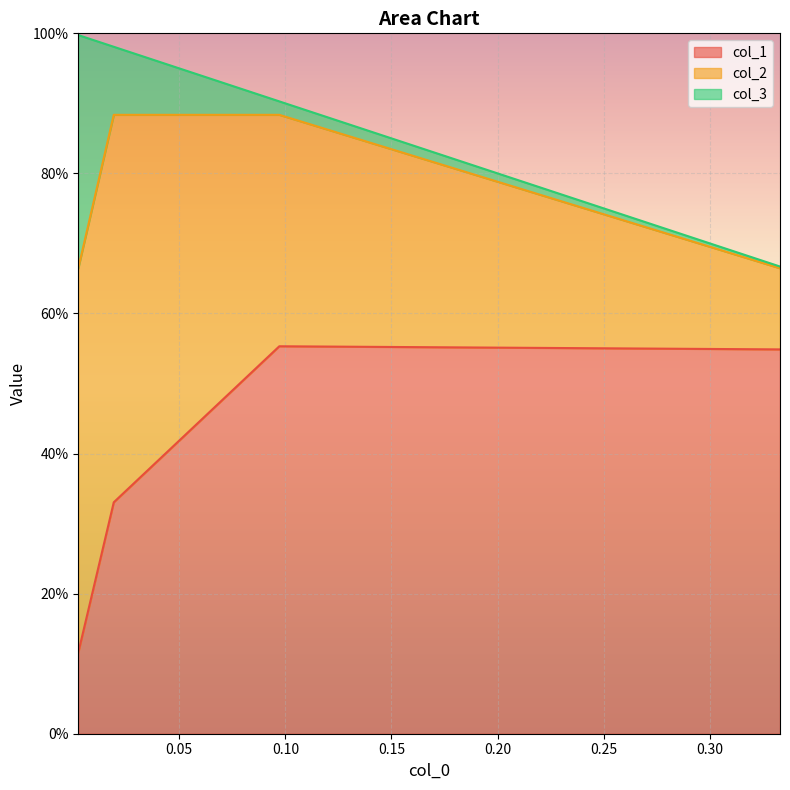

How many lines are shown in the chart?

3